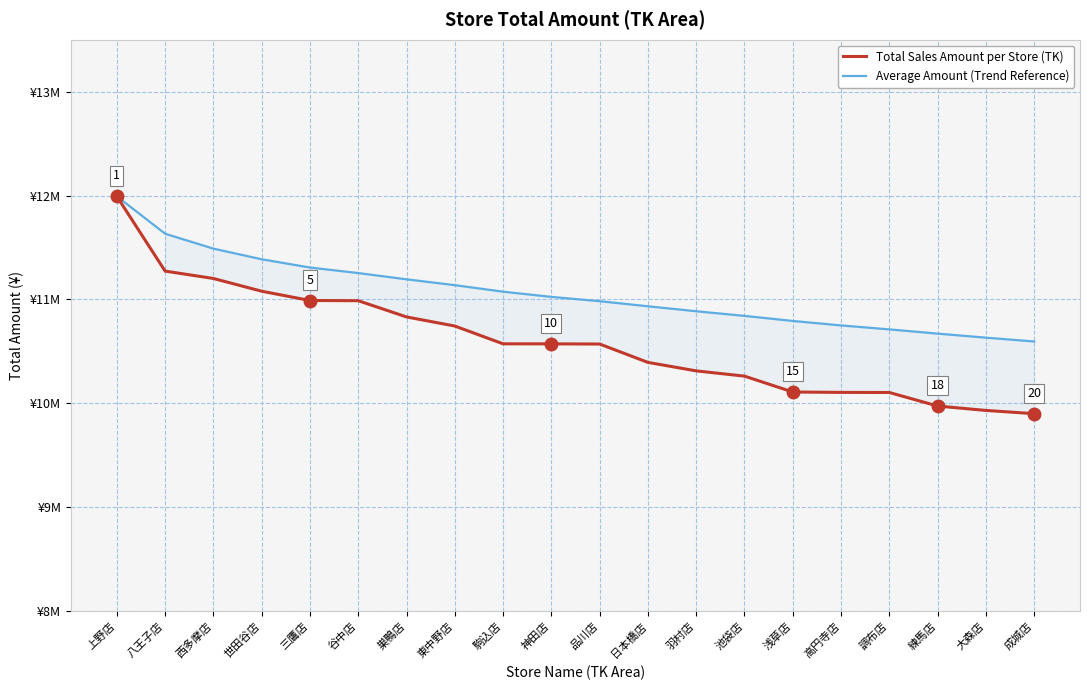

True or false: Total Sales Amount per Store (TK) and Average Amount (Trend Reference) intersect in this chart.

False